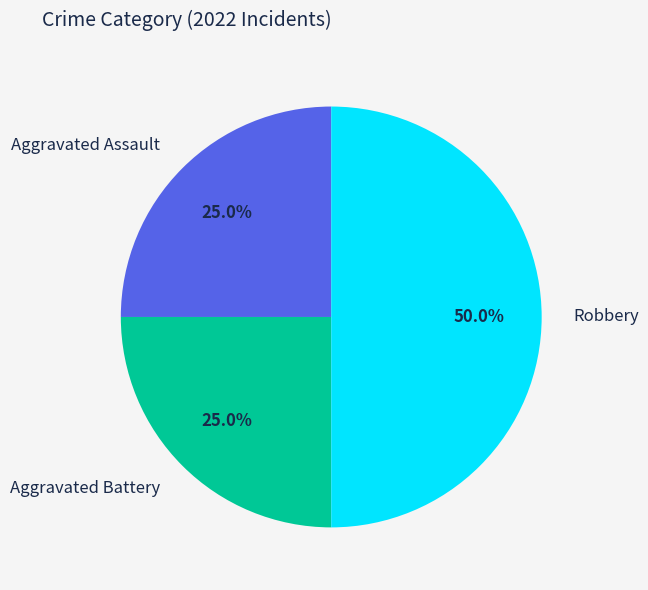

Combined, do Robbery and Aggravated Assault account for over 50%?

Yes